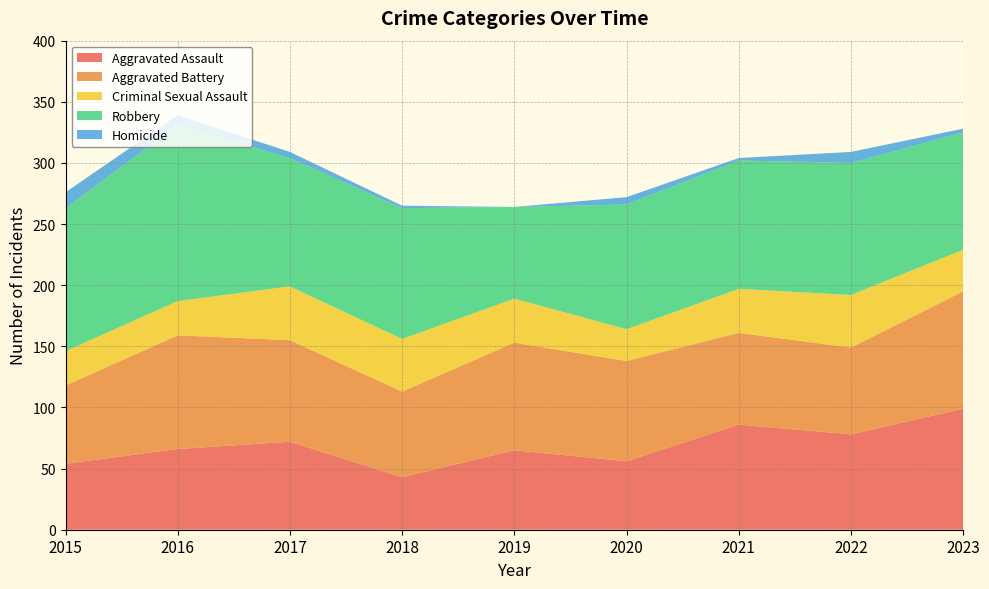

Reading right to left, what are all the values shown in this chart?

Aggravated Assault: 99	78	86	56	65	43	72	66	54
Aggravated Battery: 96	71	75	82	88	70	83	93	64
Criminal Sexual Assault: 34	43	36	26	36	43	44	28	28
Robbery: 96	108	105	102	75	107	105	144	117
Homicide: 3	9	2	6	0	2	5	8	13